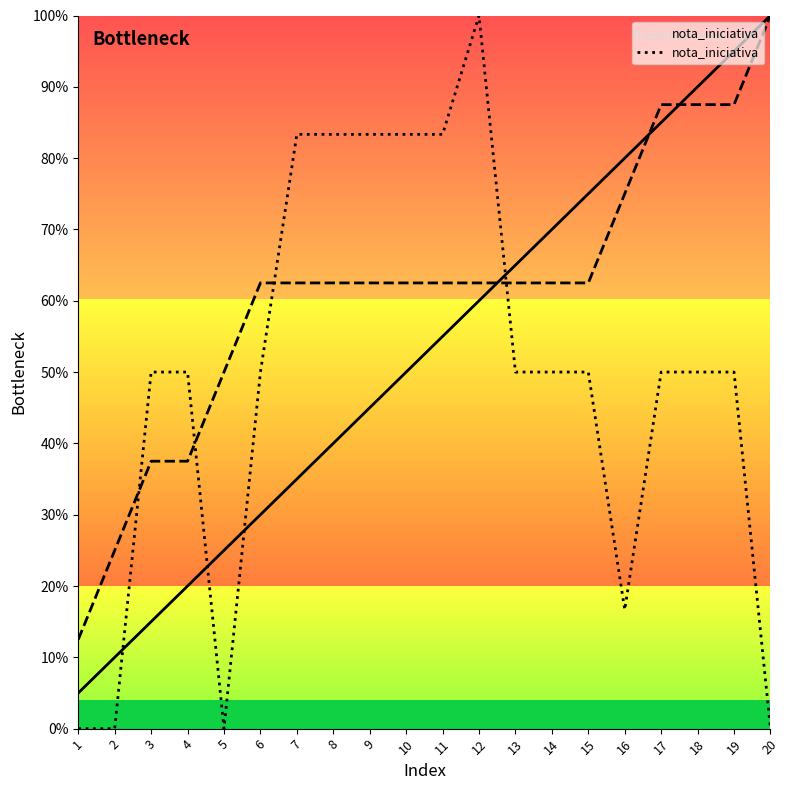

How many interior local peaks (higher than both neighbors) does the data have?

1